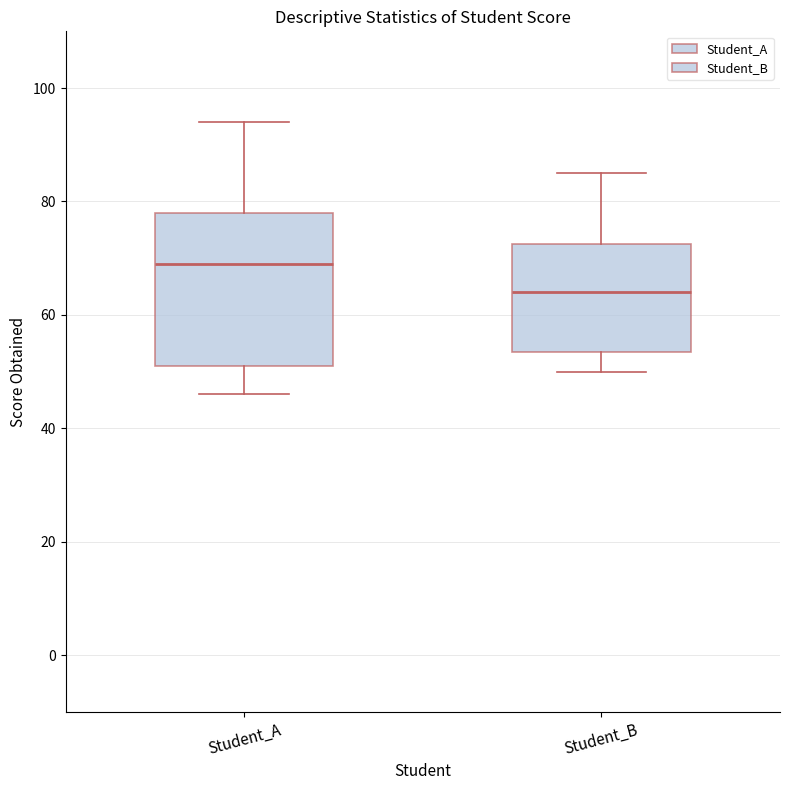

Where does the upper whisker of the box for Student_B end on the y-axis? The values are not printed on the chart, so give them approximately, as read against the axis.

86